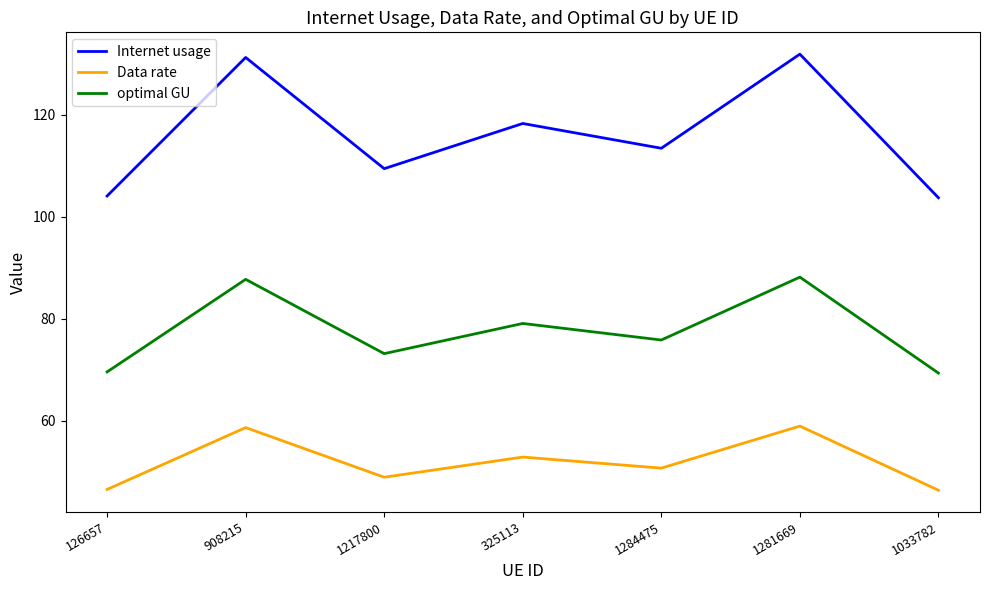

Where is Internet usage nearest to the value 117?

325113